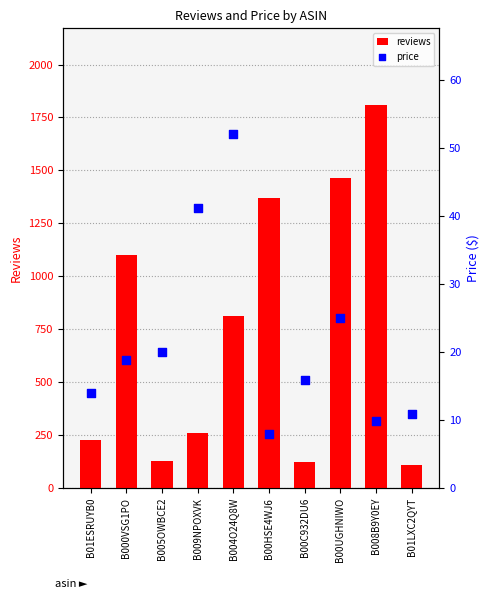

Which series has the largest Y range (max minus min)?

reviews